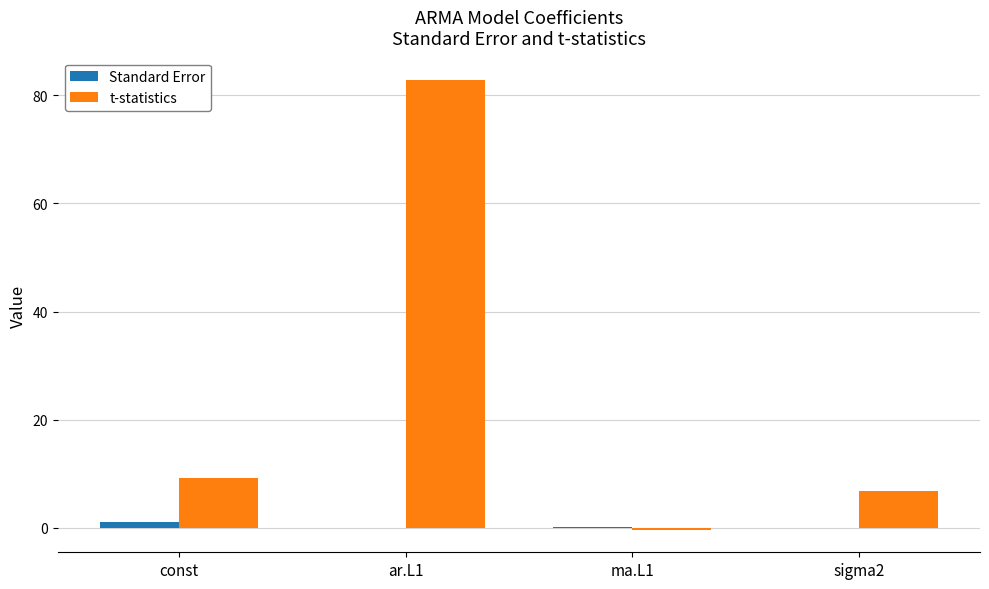

Which category has the highest value across all series?

ar.L1